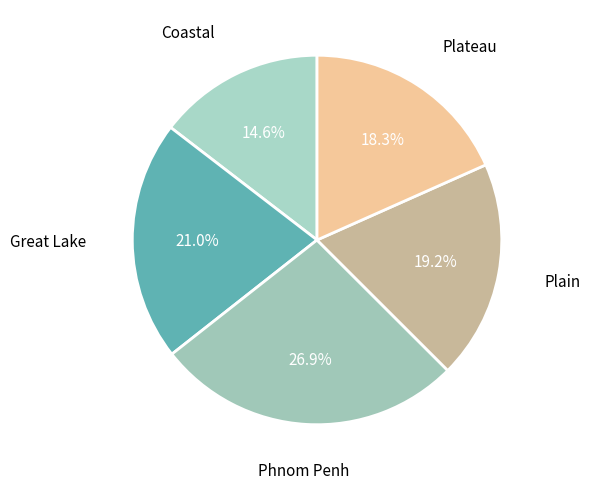

What is the smallest slice in the pie chart?

Coastal